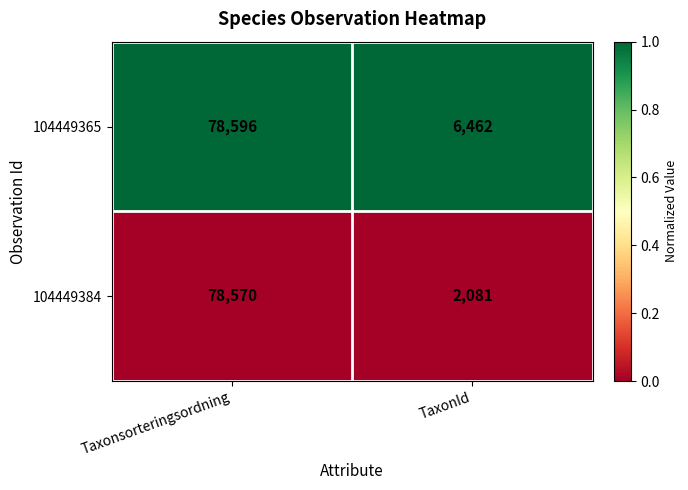

Reading right to left, list all the values displayed in this chart.

104449365: 6462	78596
104449384: 2081	78570